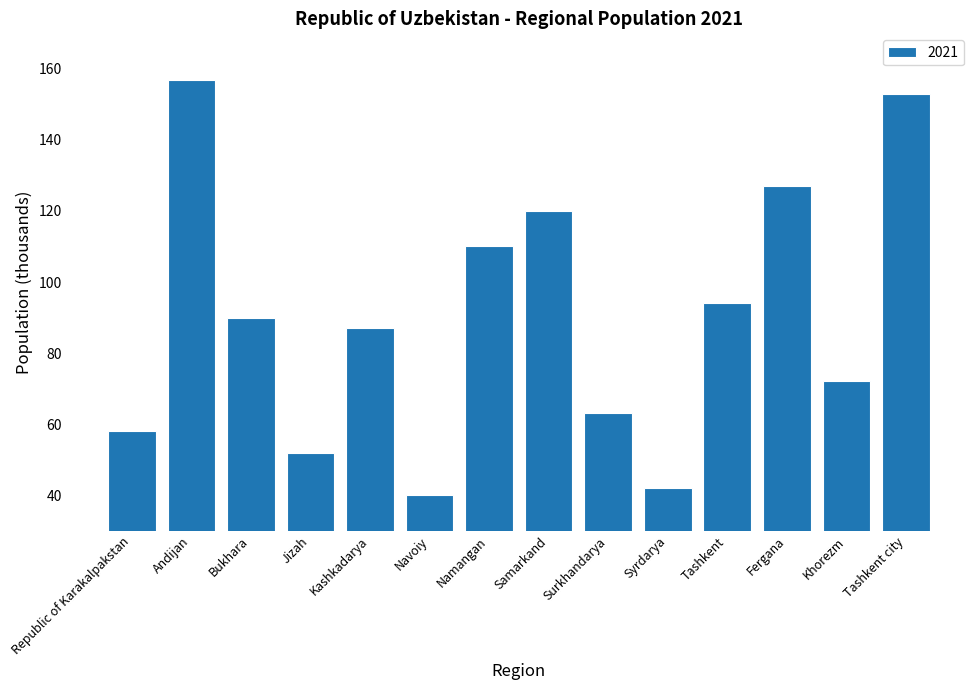

What position from the left is Khorezm?

13